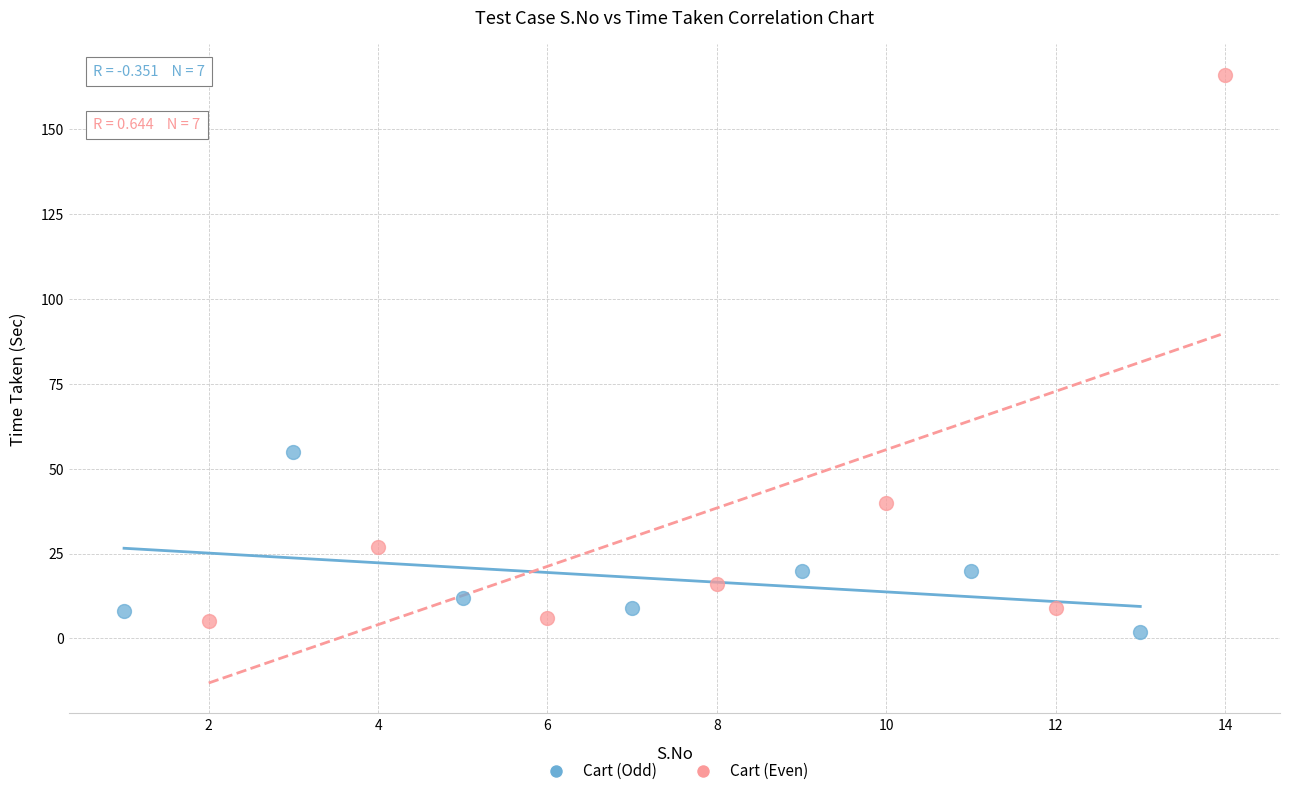

Which series has the widest spread of Y values?

Cart (Even)